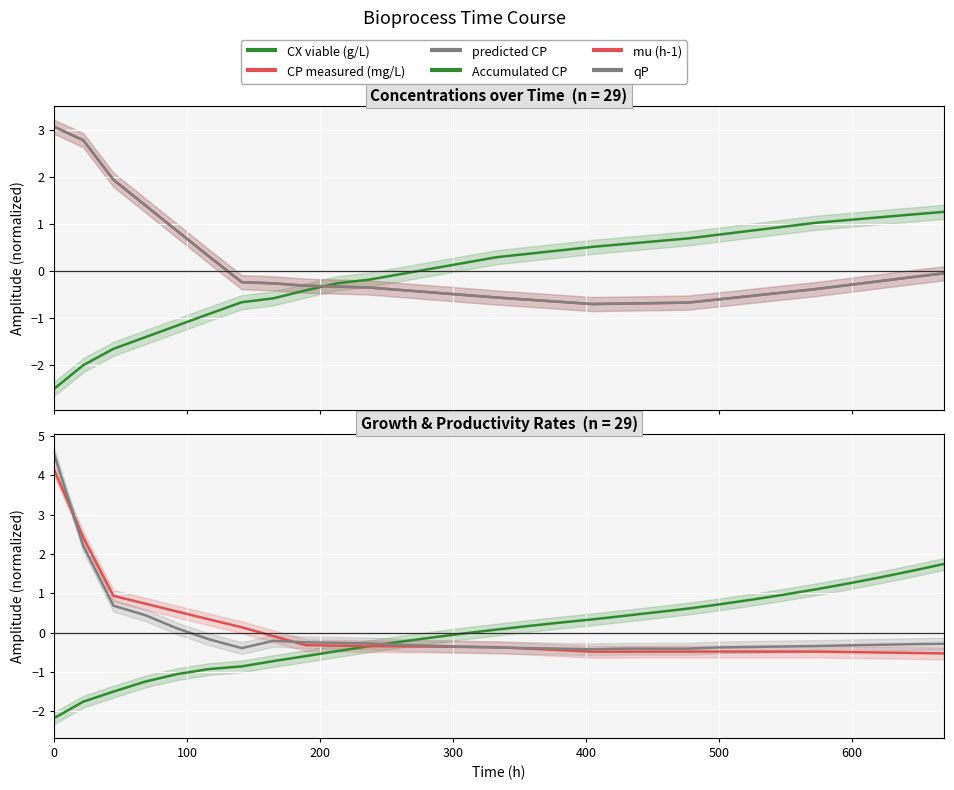

How many values in the Accumulated CP series are below 0?

14